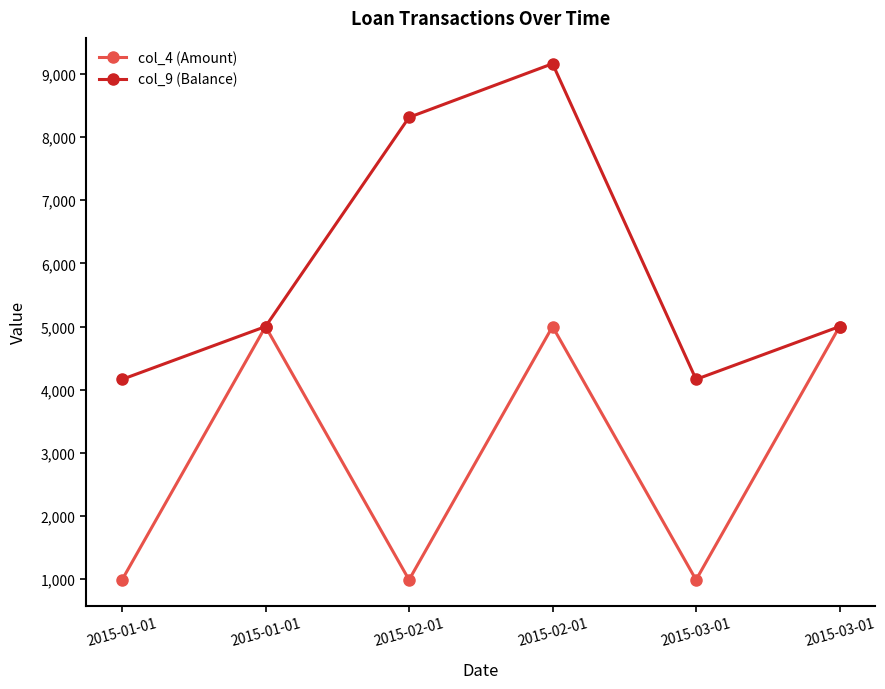

True or false: col_4 (Amount) has a value of 987.7 at 2015-01-01.

True